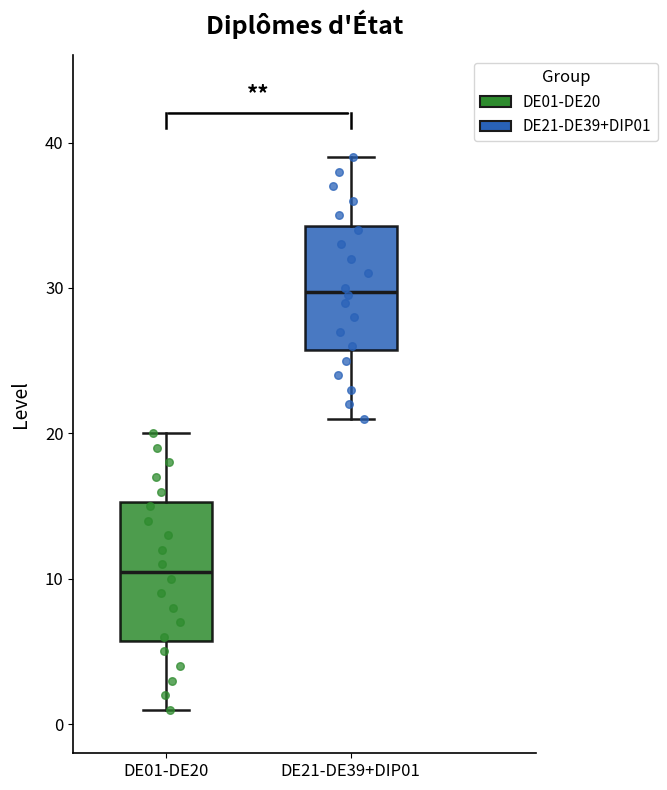

Which box has the highest median line?

DE21-DE39+DIP01